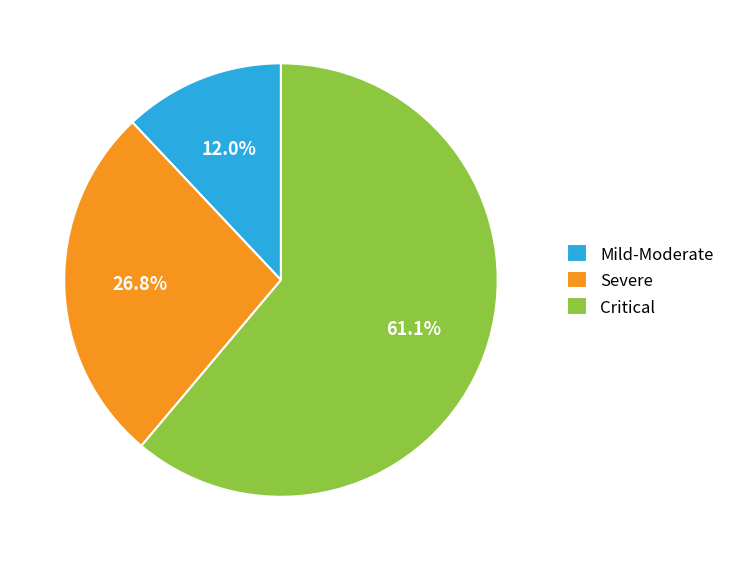

To the nearest percent, what is the average slice percentage?

33%